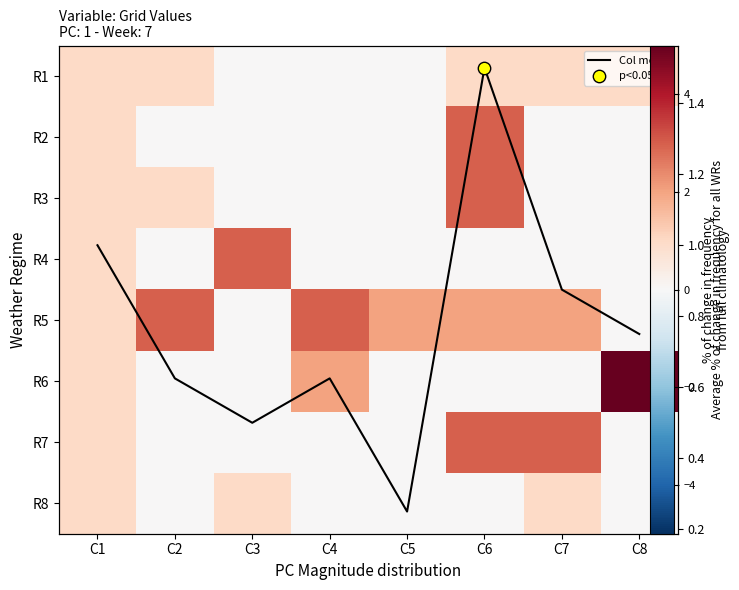

At how many categories does at least one series exceed 0?

8